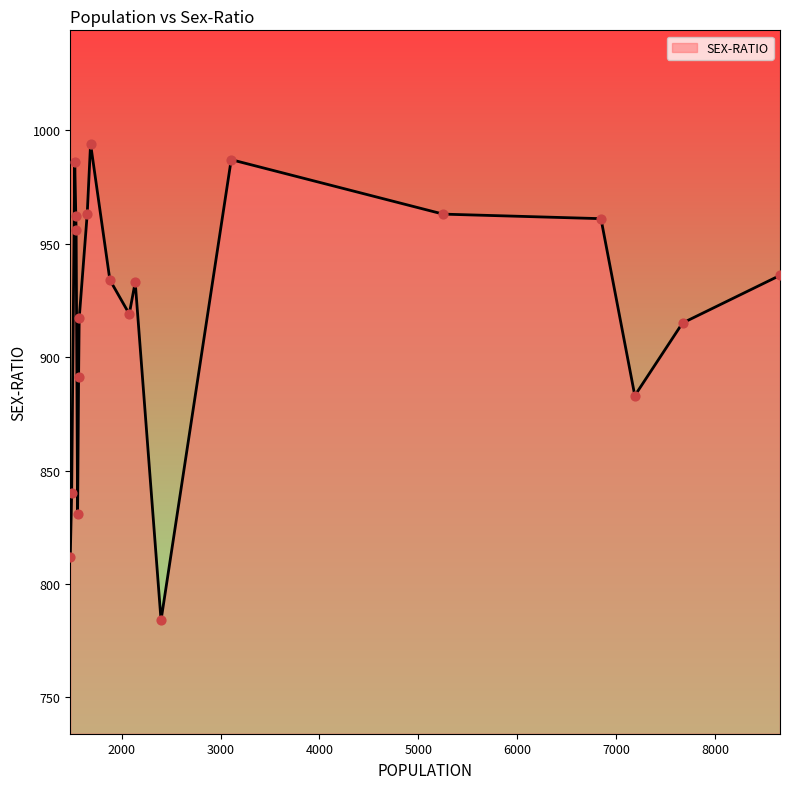

What is the difference between the maximum and minimum values?

210